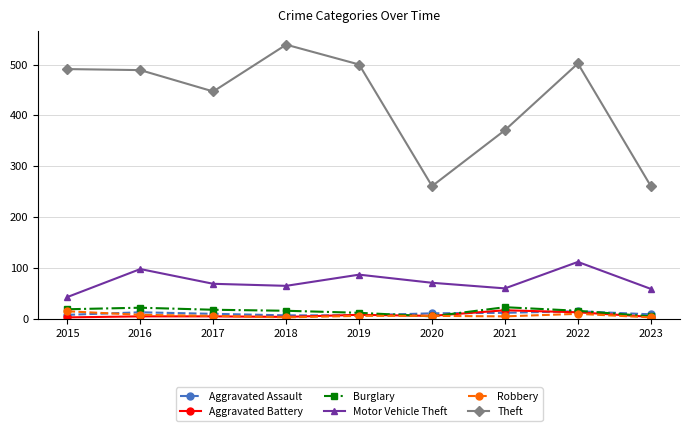

The Robbery series shows 3 at 2018. True or false?

True